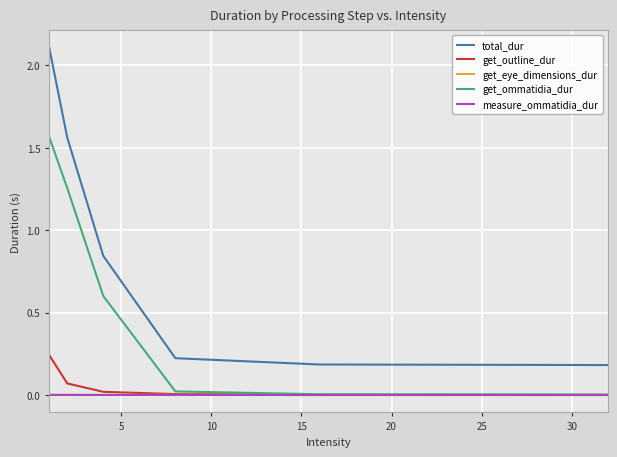

True or false: total_dur and get_ommatidia_dur intersect in this chart.

False